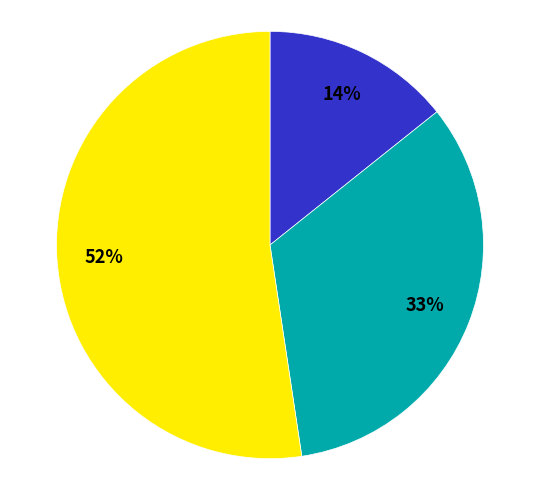

How many slices are in this pie chart?

3